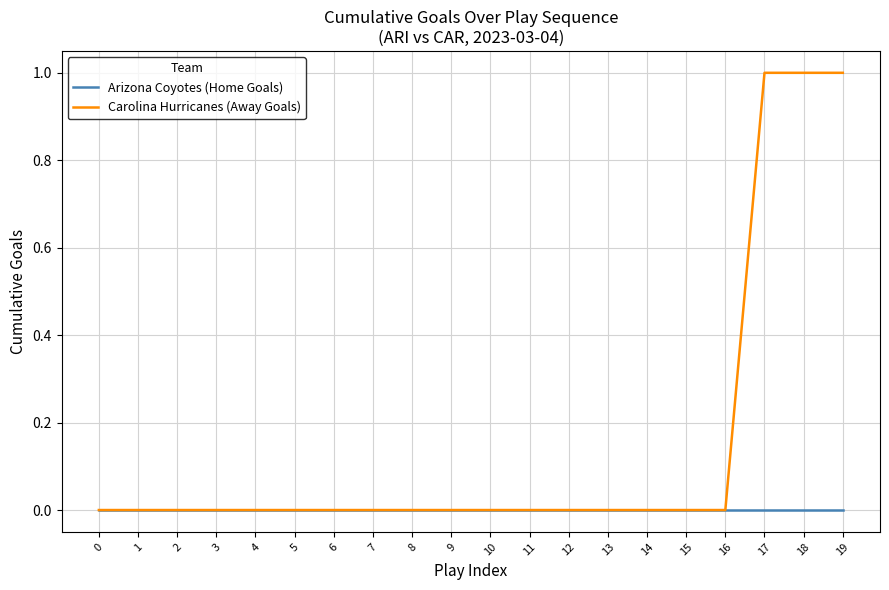

How many categories are shown in the chart?

20